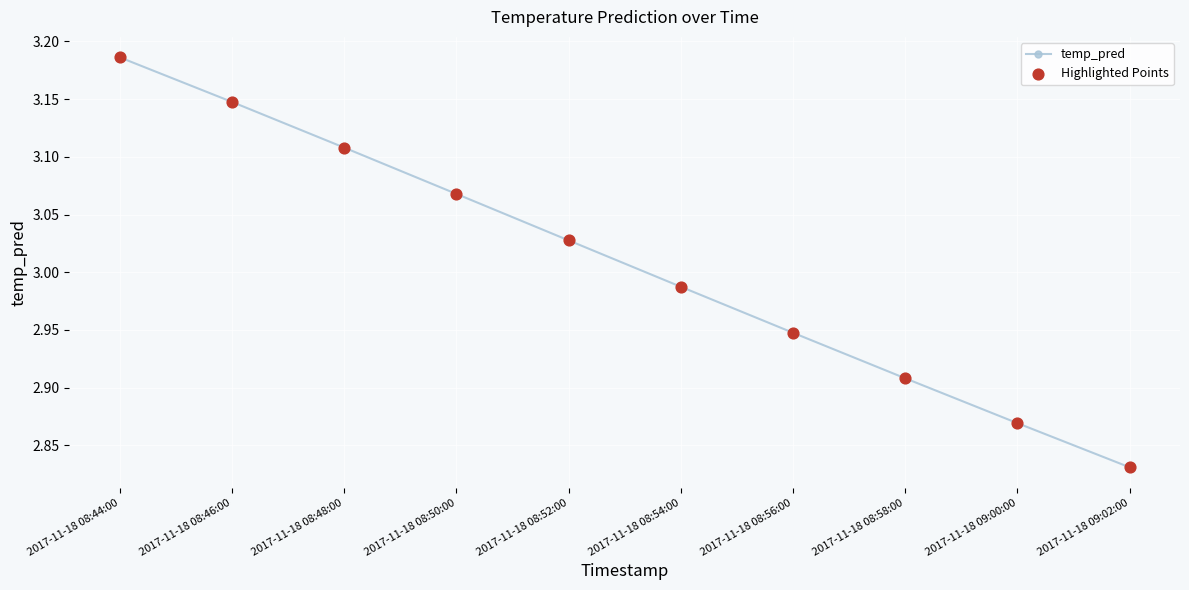

True or false: there are more than 0 points higher than both neighbors.

False